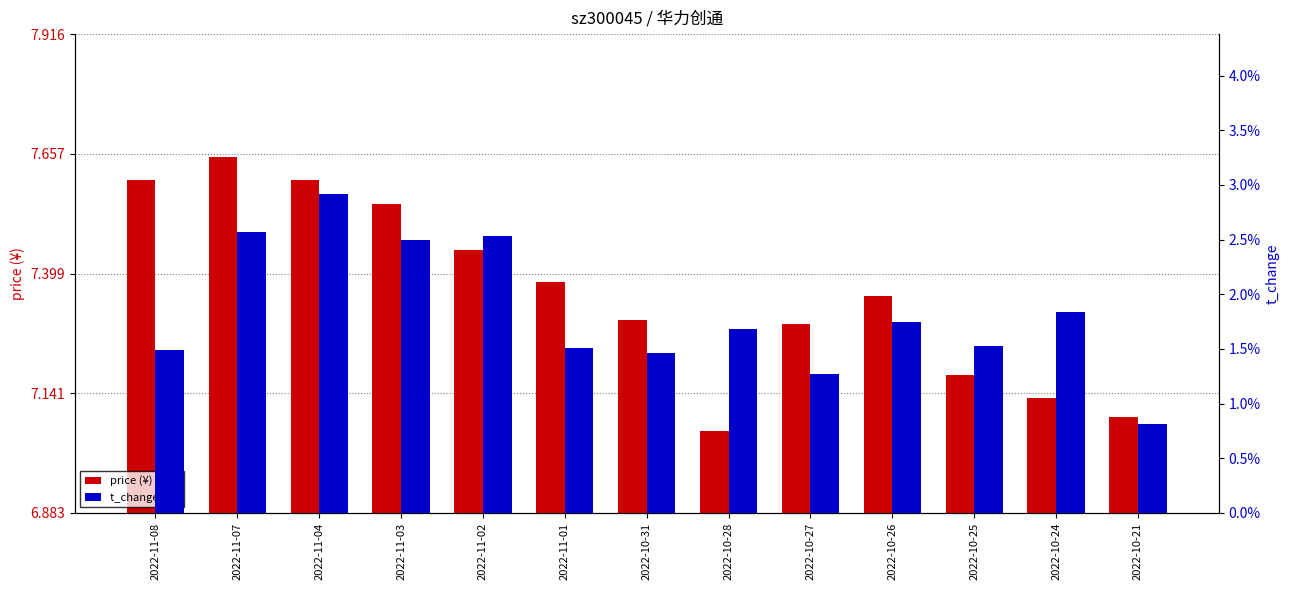

Reading left to right, what are all the values shown in this chart?

price: 2022-11-08=7.6	2022-11-07=7.7	2022-11-04=7.6	2022-11-03=7.5	2022-11-02=7.5	2022-11-01=7.4	2022-10-31=7.3	2022-10-28=7.1	2022-10-27=7.3	2022-10-26=7.3	2022-10-25=7.2	2022-10-24=7.1	2022-10-21=7.1
t_change: 2022-11-08=1.5	2022-11-07=2.6	2022-11-04=2.9	2022-11-03=2.5	2022-11-02=2.5	2022-11-01=1.5	2022-10-31=1.5	2022-10-28=1.7	2022-10-27=1.3	2022-10-26=1.8	2022-10-25=1.5	2022-10-24=1.8	2022-10-21=0.8